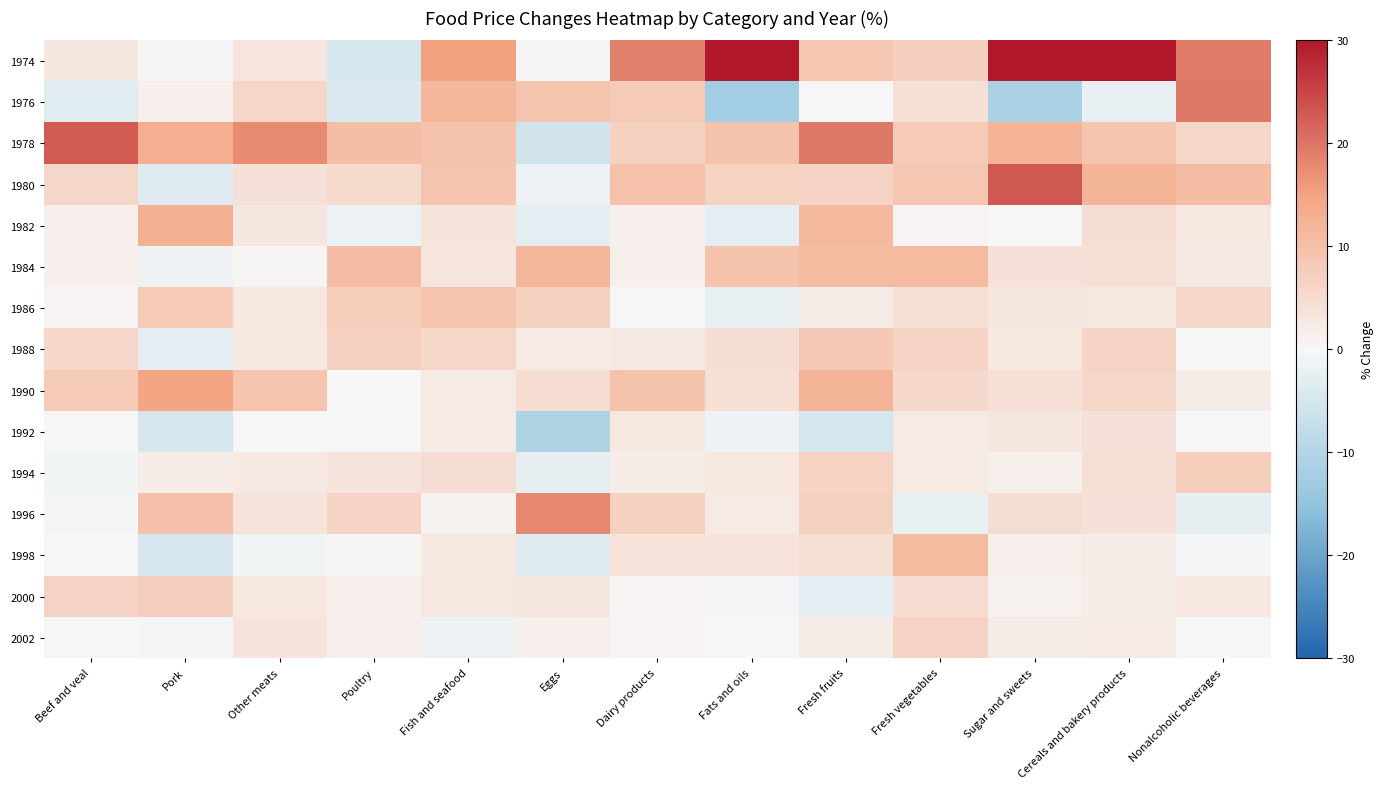

How many data points does each series have?

13